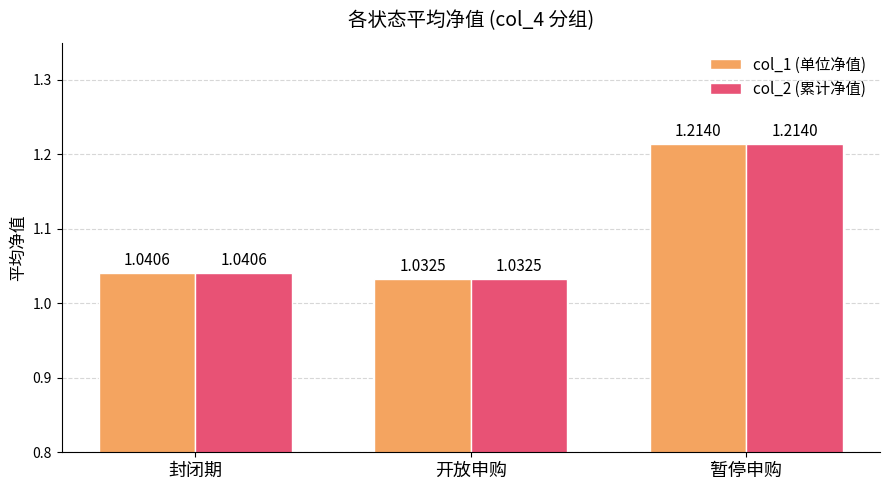

Which category has the highest value in the col_1 (单位净值) series?

暂停申购